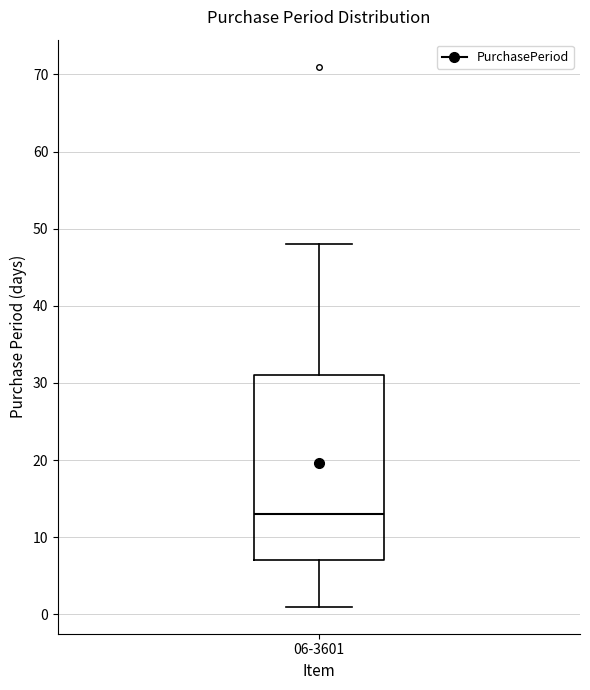

Read this box plot against the y-axis: the position of the median line, the range covered by the box, and the ends of both whiskers. The values are not printed on the chart, so give them approximately, as read against the axis.

median 13, box 7 to 31, whiskers 1 to 48